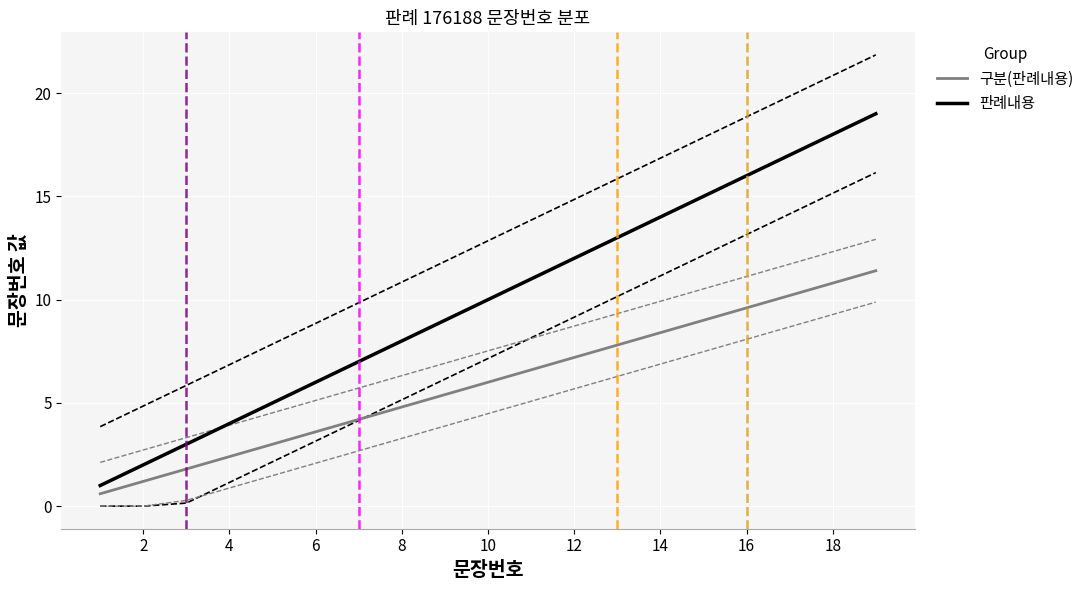

Reading right to left, transcribe all the data shown in this chart.

판례내용: 19.0	18.0	17.0	16.0	15.0	14.0	13.0	12.0	11.0	10.0	9.0	8.0	7.0	6.0	5.0	4.0	3.0	2.0	1.0
구분(판례내용): 11.4	10.8	10.2	9.6	9.0	8.4	7.8	7.2	6.6	6.0	5.4	4.8	4.2	3.6	3.0	2.4	1.8	1.2	0.6